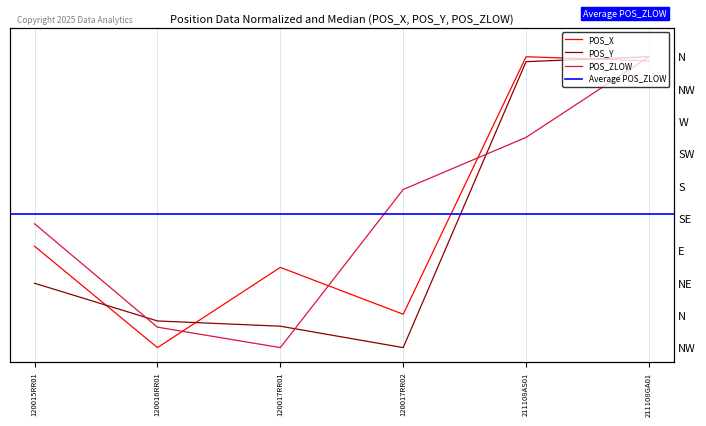

True or false: POS_Y and POS_X intersect in this chart.

True